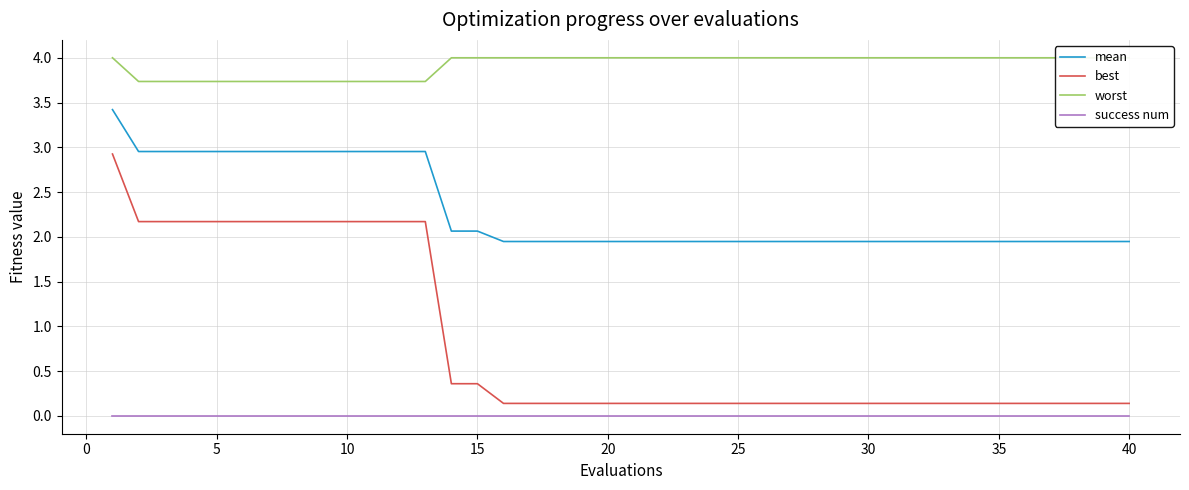

What is the value of the worst point at the 16th from the left?

3.7